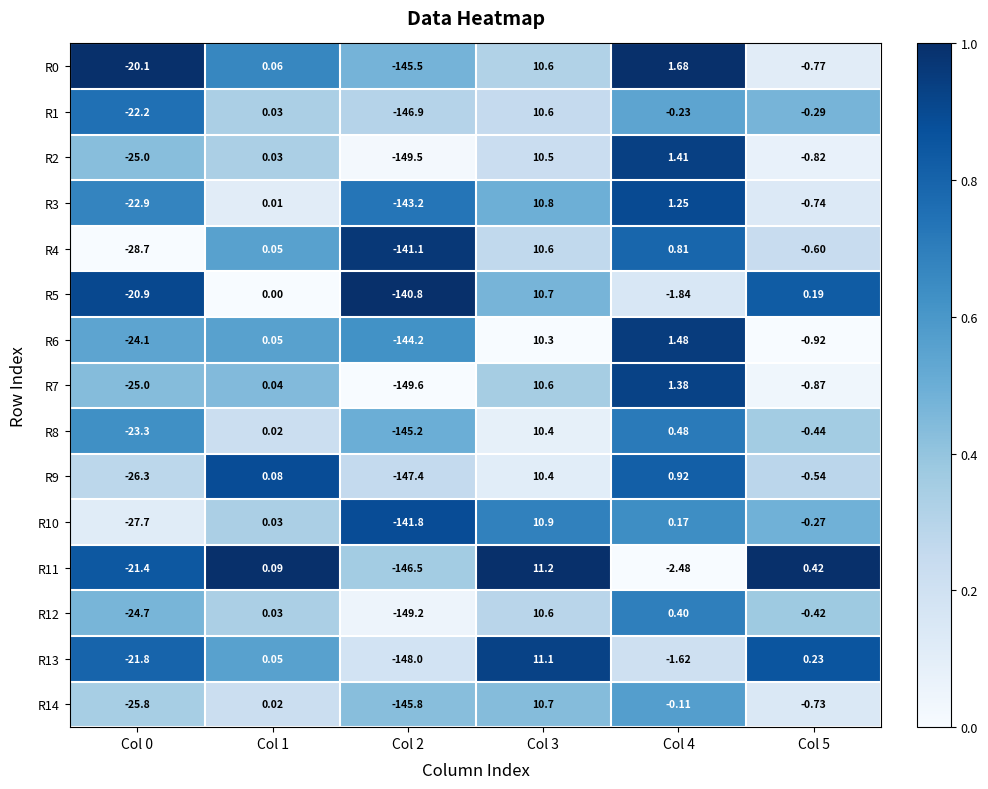

Is the value of R10 at Col 2 greater than the value of R1 at Col 1?

No